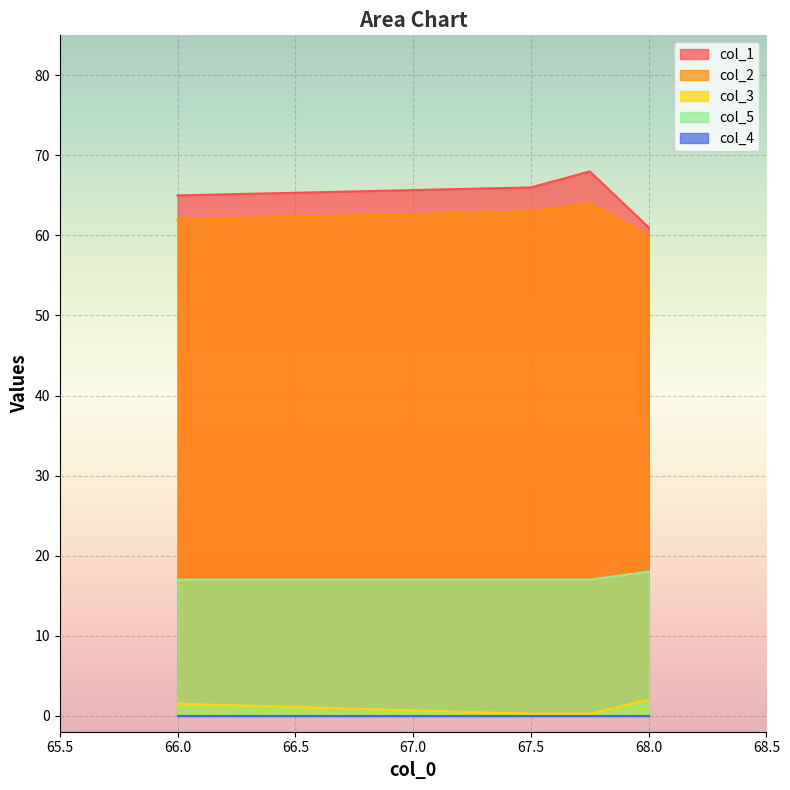

What is the smallest value displayed?

0.0